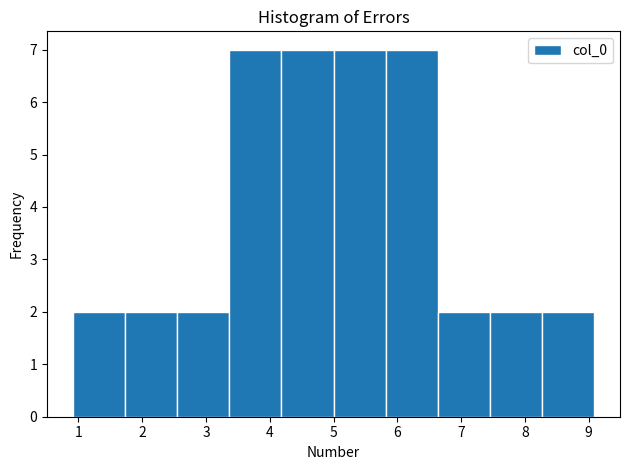

Reading left to right, list every bar in this chart as the range it spans on the x-axis followed by its height. Neither the bar edges nor the heights are printed on the chart, so give them approximately, as read against the axes.

0.9 to 1.7: 2
1.7 to 2.5: 2
2.5 to 3.4: 2
3.4 to 4.2: 7
4.2 to 5.0: 7
5.0 to 5.8: 7
5.8 to 6.6: 7
6.6 to 7.5: 2
7.5 to 8.3: 2
8.3 to 9.1: 2